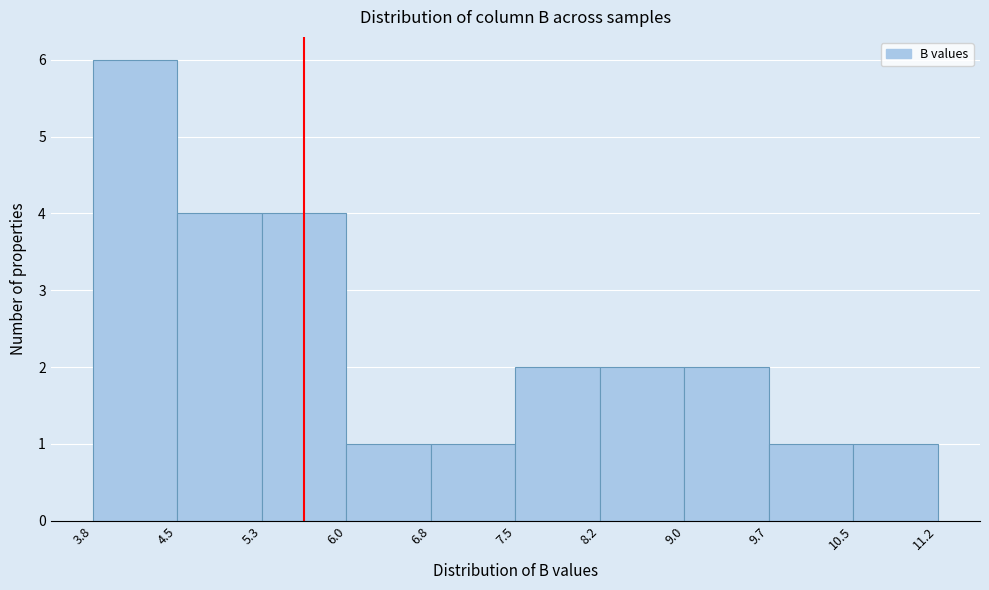

Reading left to right, transcribe this chart: for each bar, give the range it covers on the x-axis and its height. The values are not printed on the chart, so give them approximately, as read against the axis.

3.8 to 4.5: 6
4.5 to 5.3: 4
5.3 to 6.0: 4
6.0 to 6.8: 1
6.8 to 7.5: 1
7.5 to 8.2: 2
8.2 to 9.0: 2
9.0 to 9.7: 2
9.7 to 10.5: 1
10.5 to 11.2: 1